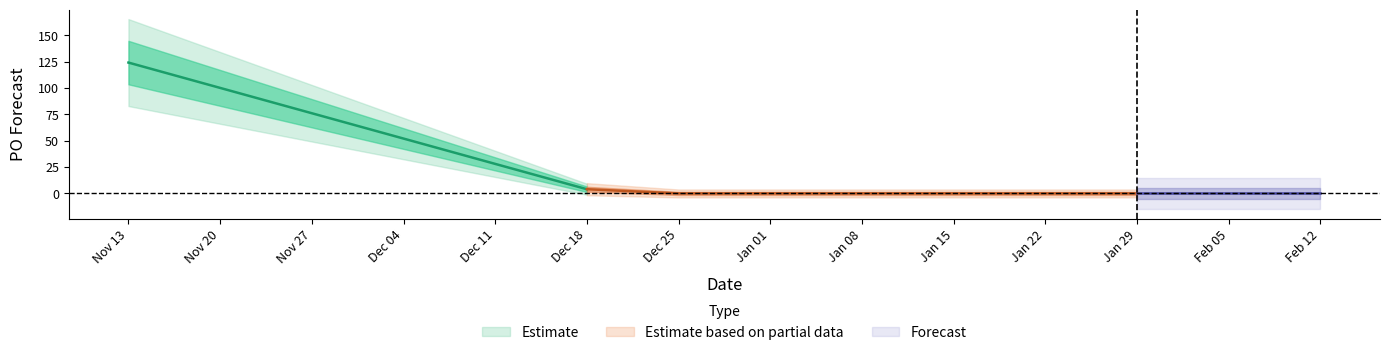

Reading left to right, what are all the values shown in this chart?

2023-11-13=124	2023-12-18=4	2023-12-25=0	2024-01-01=0	2024-01-08=0	2024-01-15=0	2024-01-22=0	2024-01-29=0	2024-02-05=0	2024-02-12=0